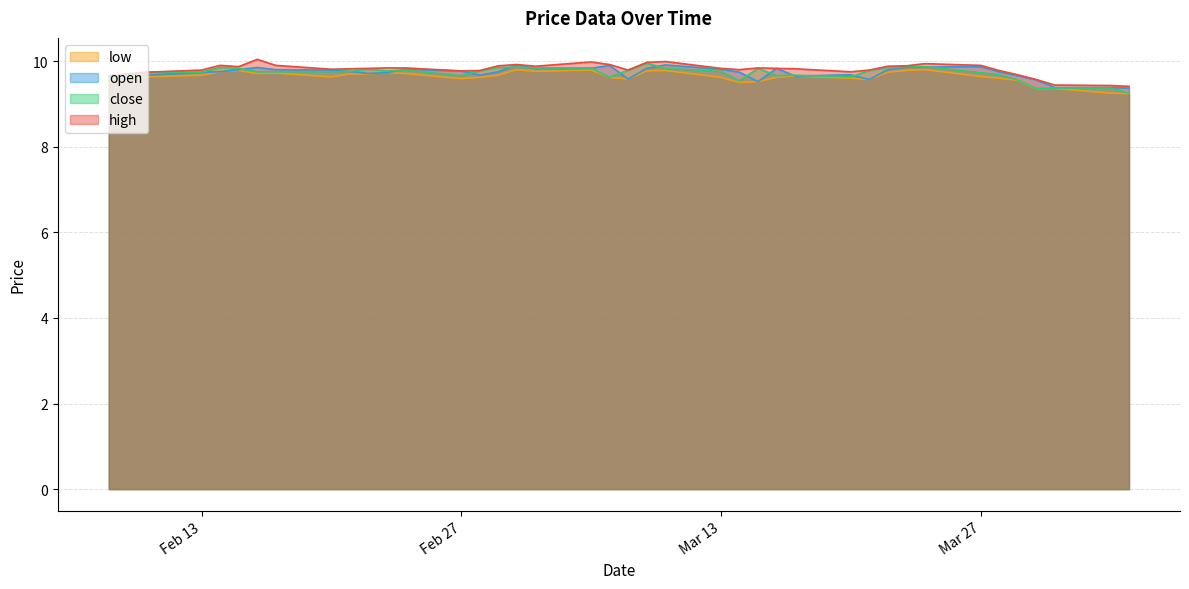

What is the approximate value of open at 2023-03-21?

9.6